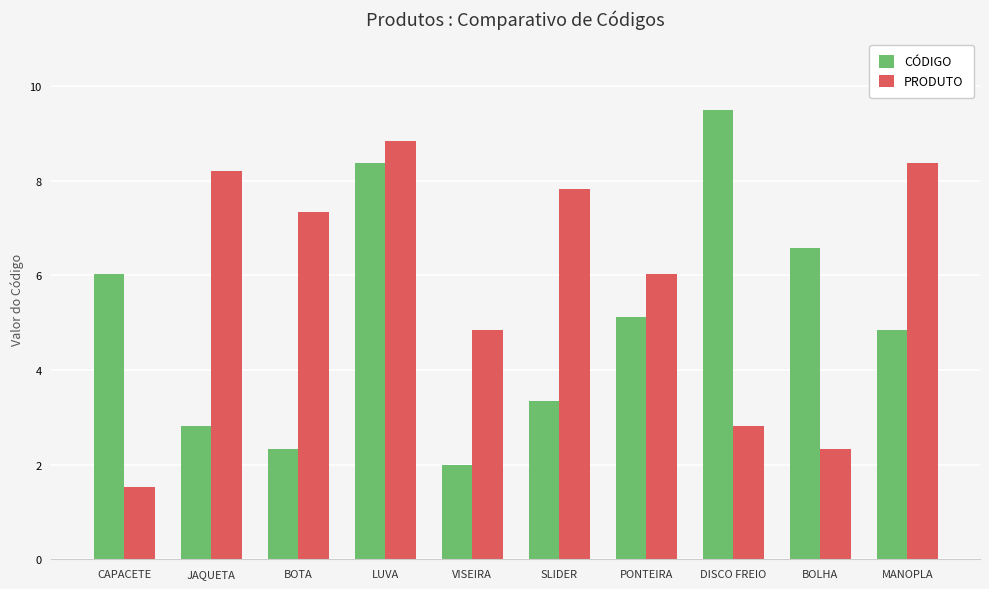

What are all the series names shown in the legend?

CÓDIGO, PRODUTO